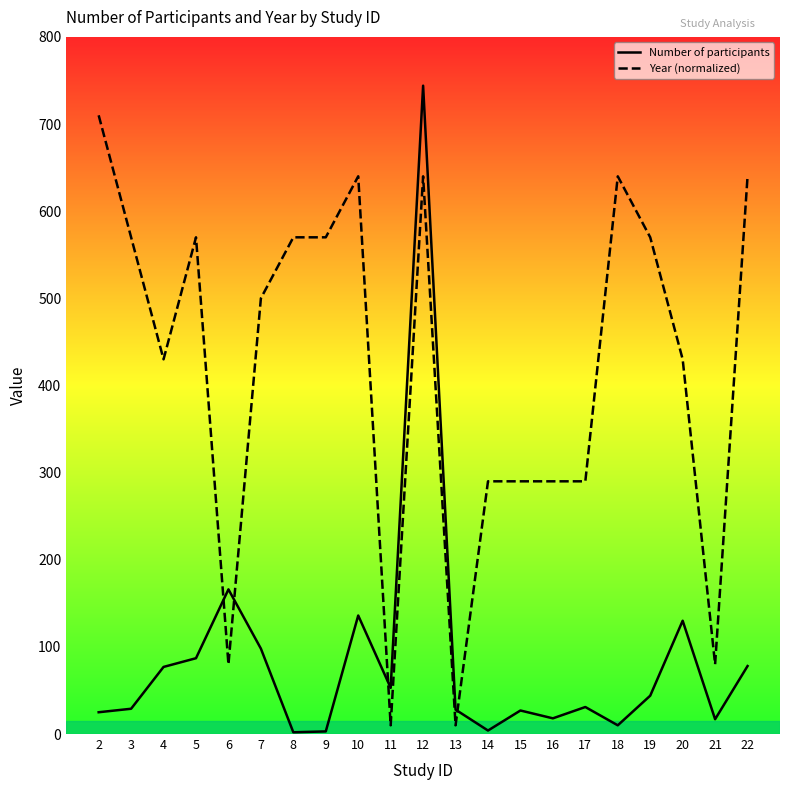

Where is Number of participants nearest to the value 373?

6